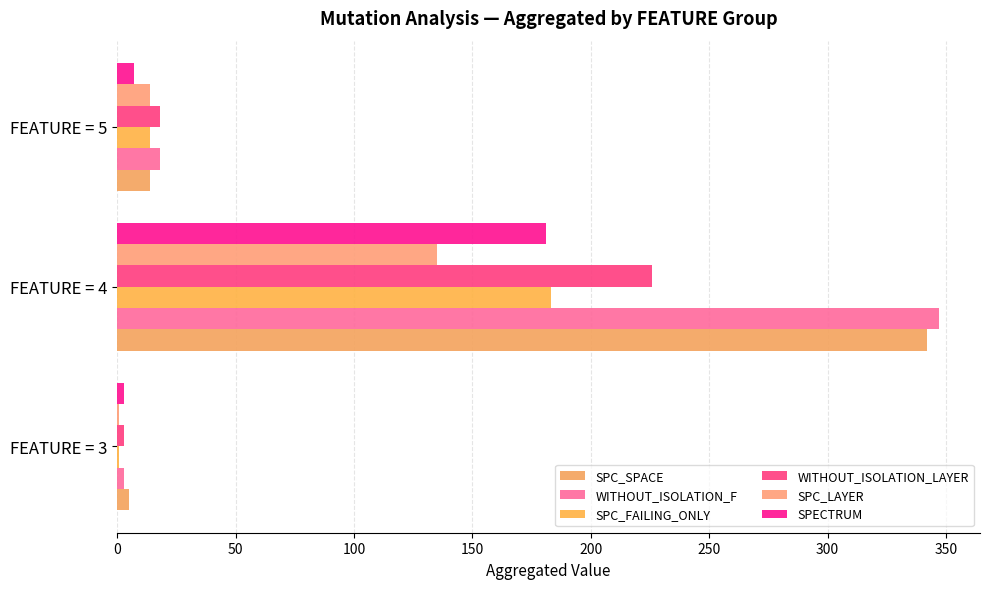

How many data points does each series have?

3